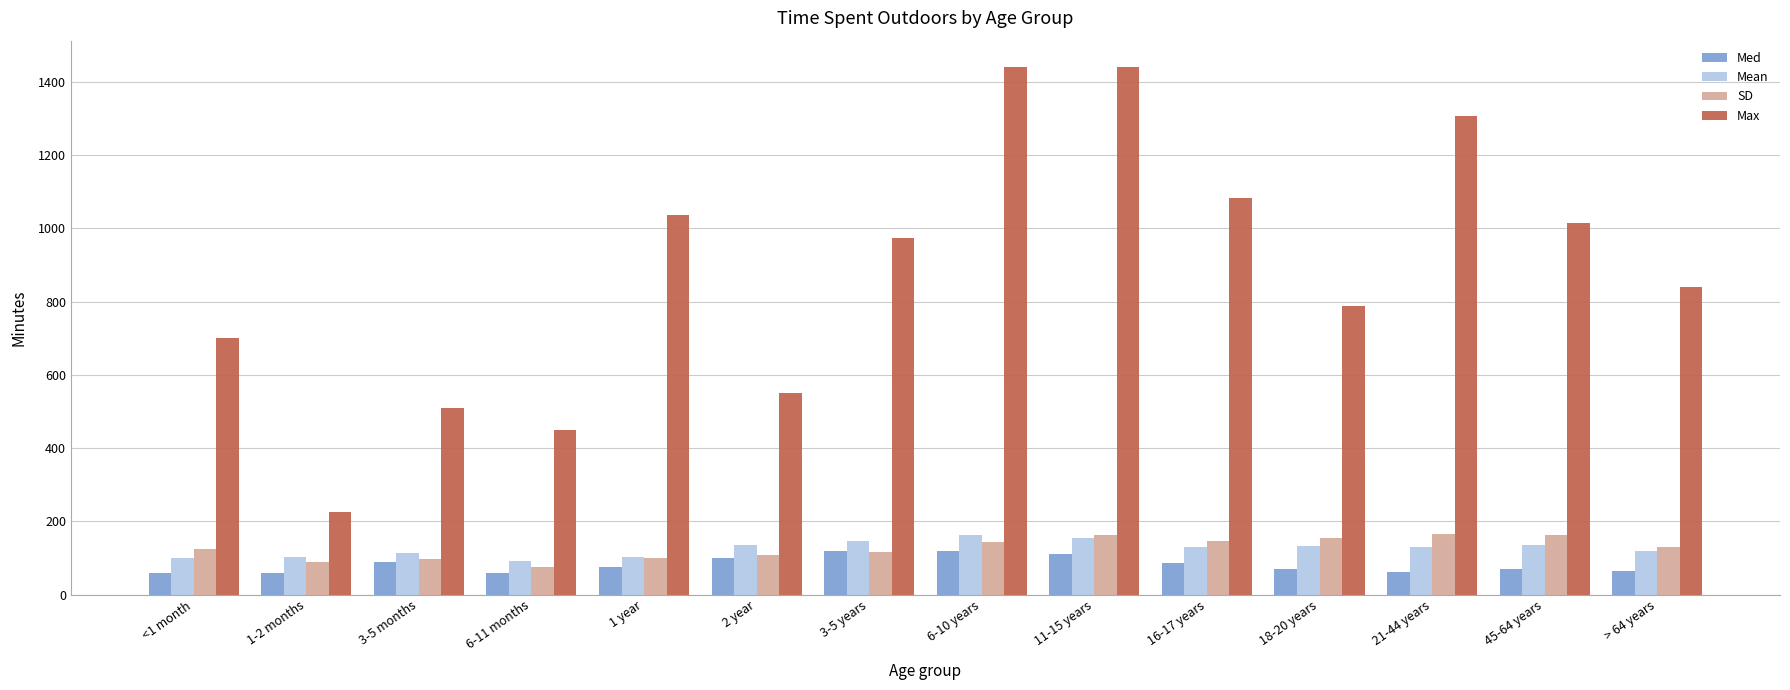

What is the maximum value for Max?

1440